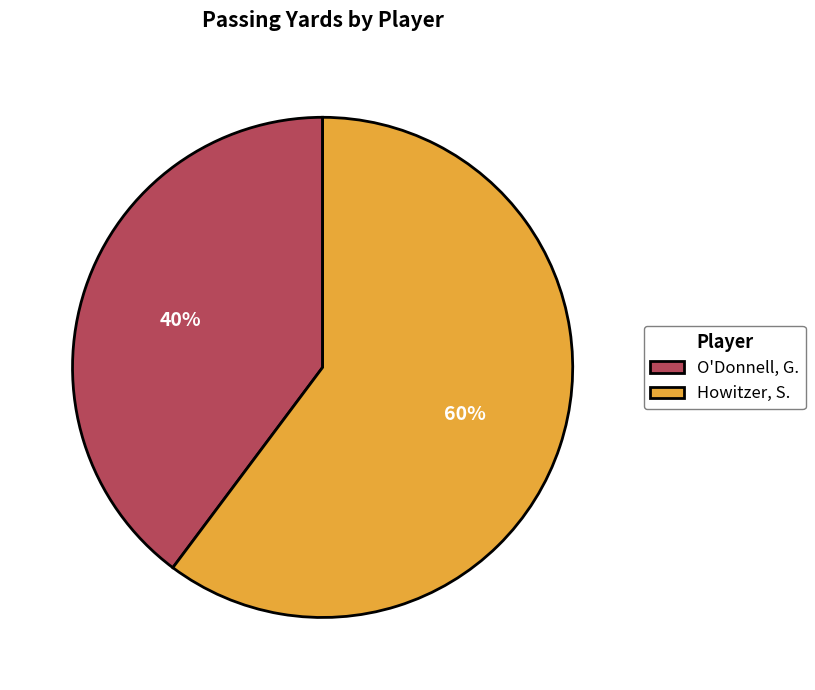

Which has a higher value, O'Donnell, G. or Howitzer, S.?

Howitzer, S.